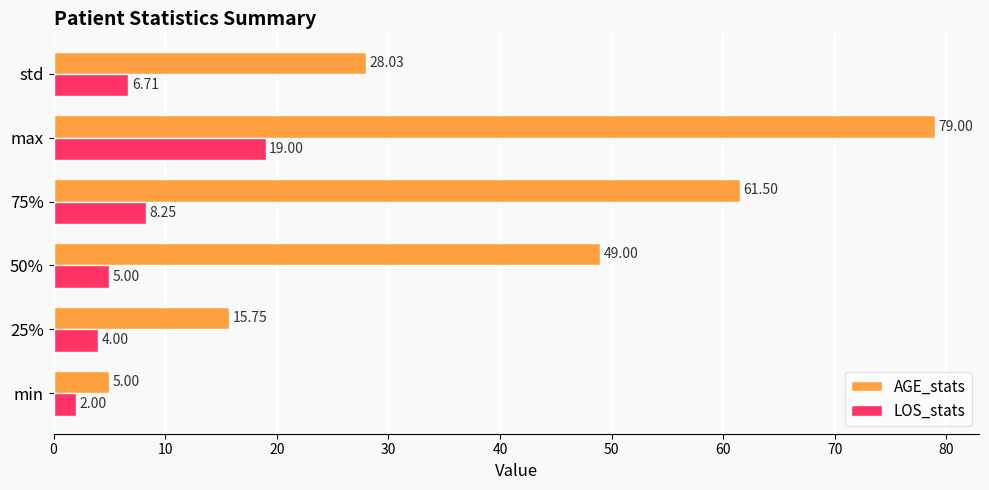

What is the spread (max minus min) of values at max?

60.0